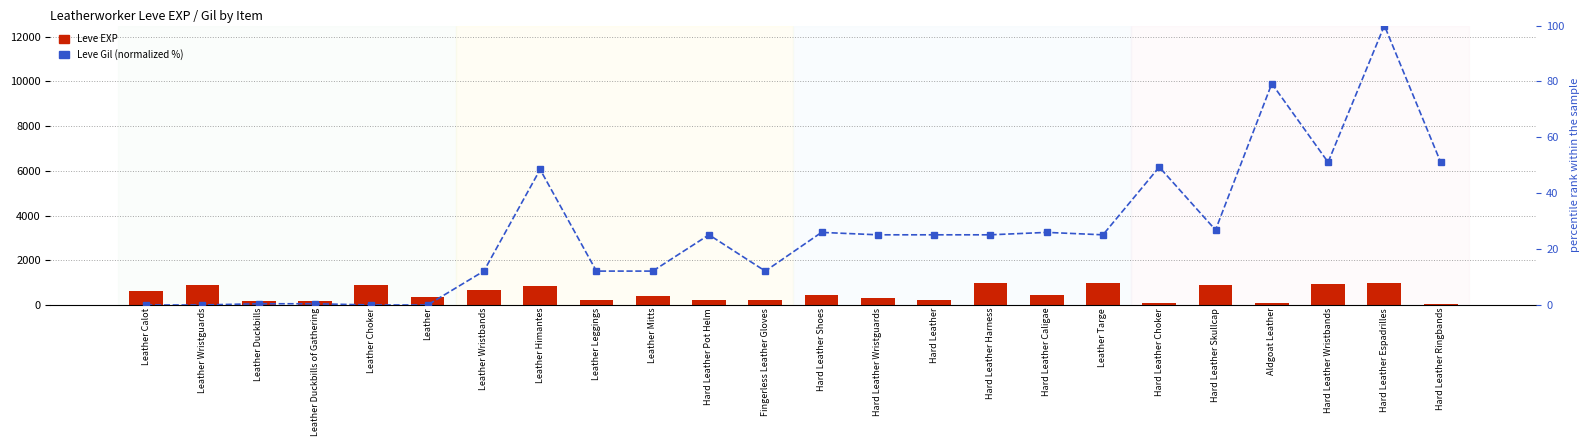

Between Leather Wristbands and Hard Leather Skullcap, which is larger?

Hard Leather Skullcap